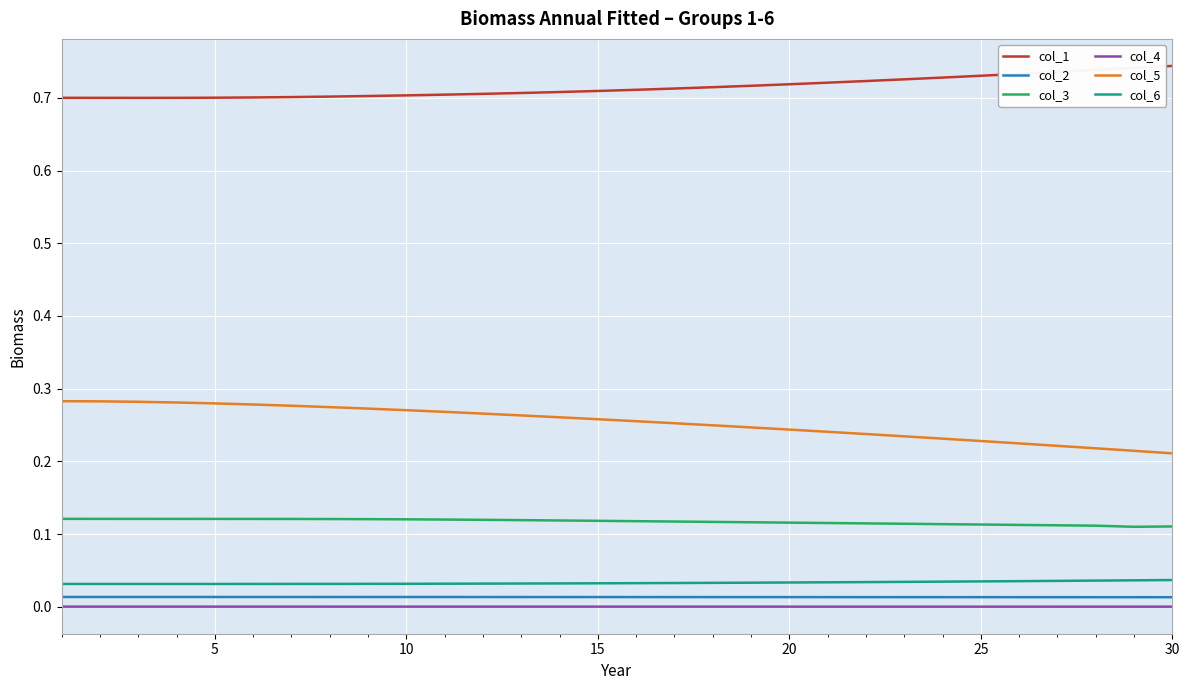

True or false: col_5 and col_1 intersect in this chart.

False